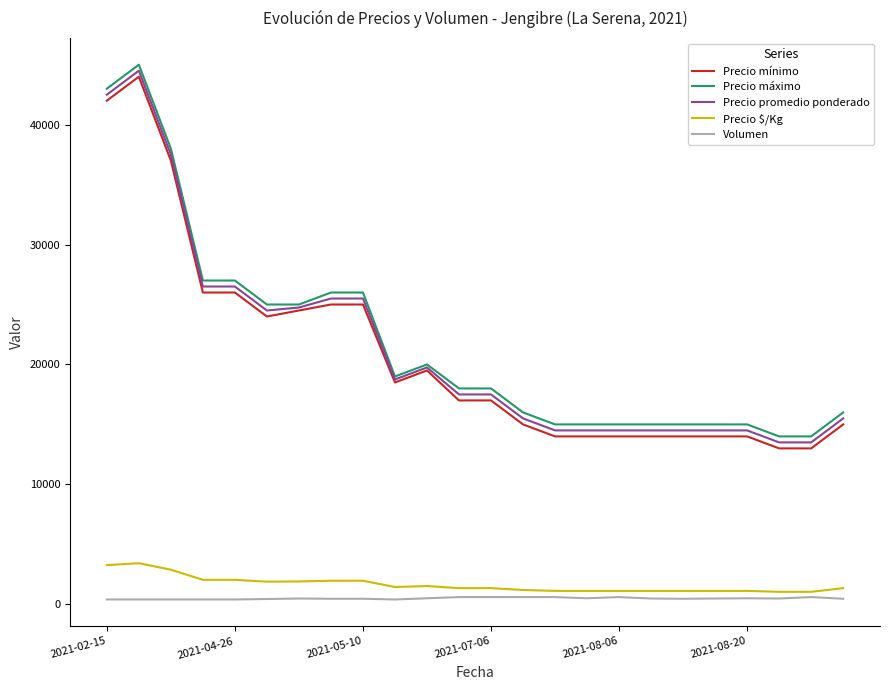

Count the number of data series in this chart.

5